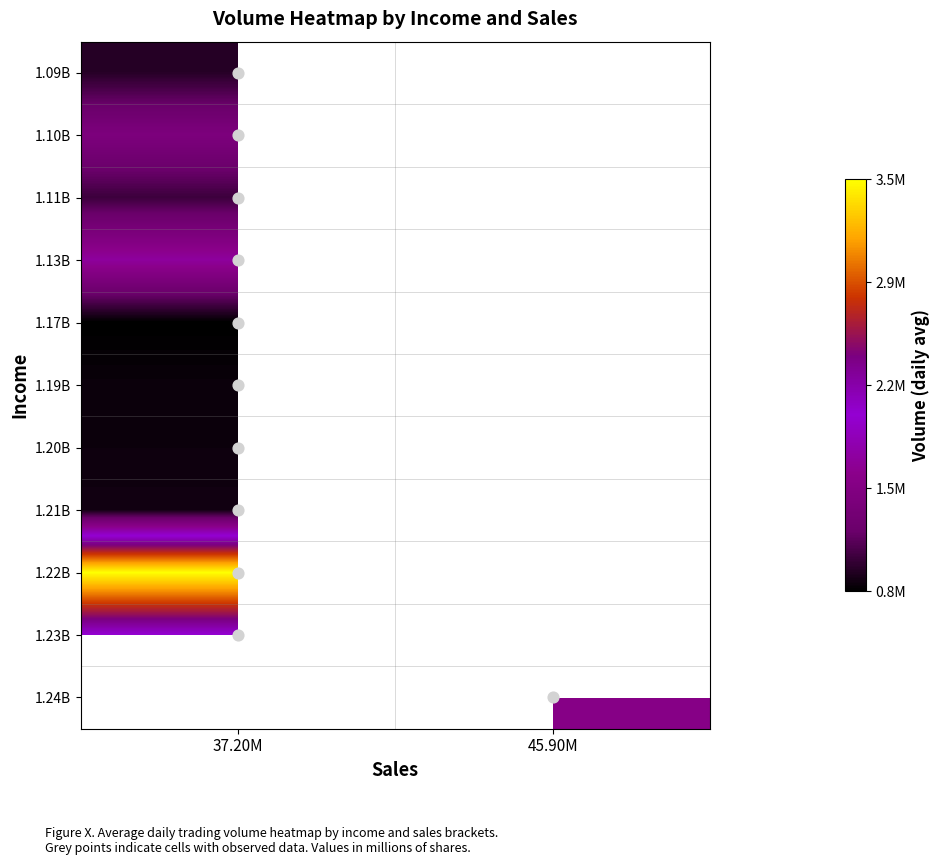

The value of 1.10B at 37.20M is 1413782.0. True or false?

True